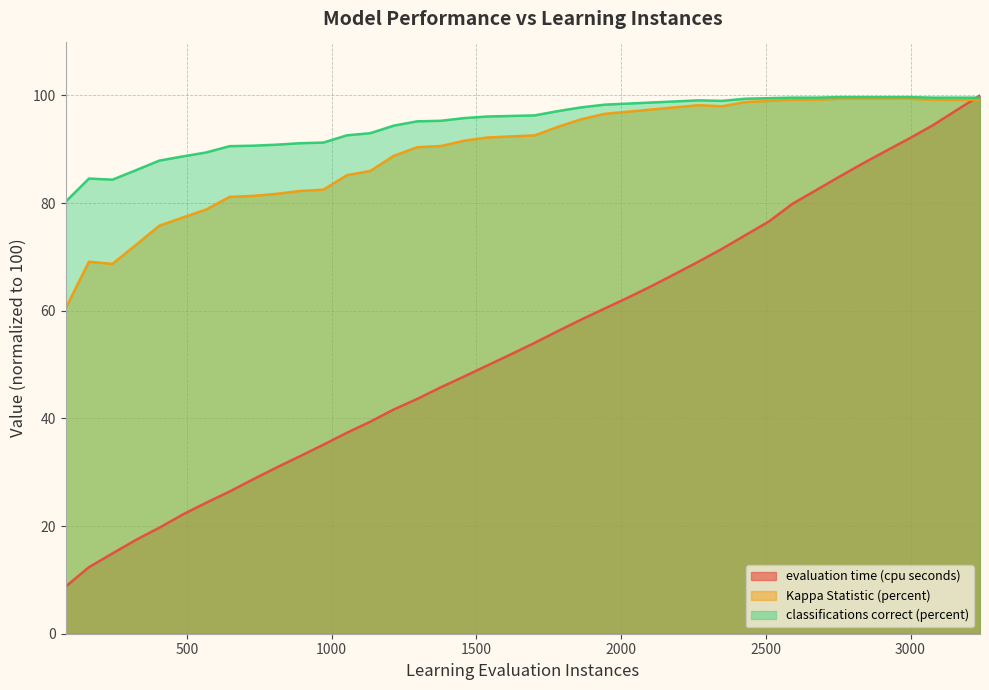

Rank the categories by evaluation time (cpu seconds) value from highest to lowest.

3240.0, 3159.0, 3078.0, 2997.0, 2916.0, 2835.0, 2754.0, 2673.0, 2592.0, 2511.0, 2430.0, 2349.0, 2268.0, 2187.0, 2106.0, 2025.0, 1944.0, 1863.0, 1782.0, 1701.0, 1620.0, 1539.0, 1458.0, 1377.0, 1296.0, 1215.0, 1134.0, 1053.0, 972.0, 891.0, 810.0, 729.0, 648.0, 567.0, 486.0, 405.0, 324.0, 243.0, 162.0, 81.0